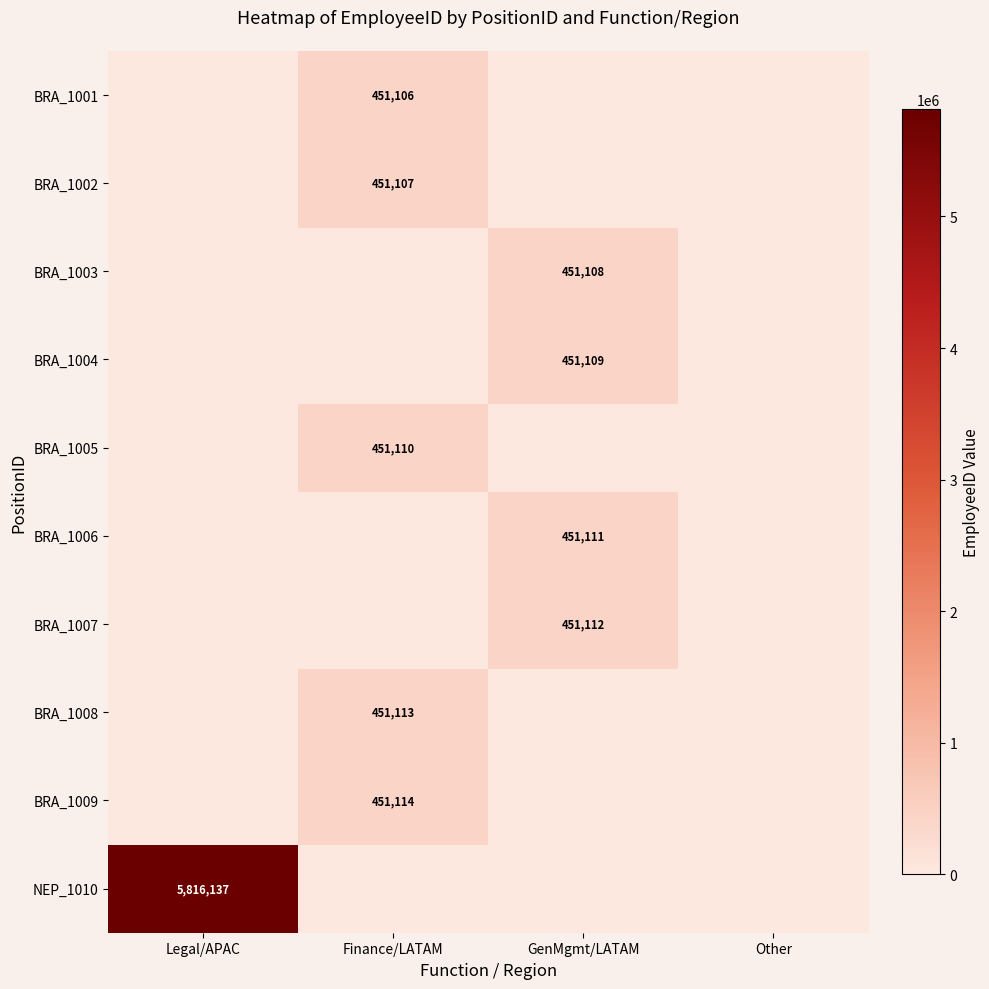

The BRA_1003 series shows 172089 at GenMgmt/LATAM. True or false?

False